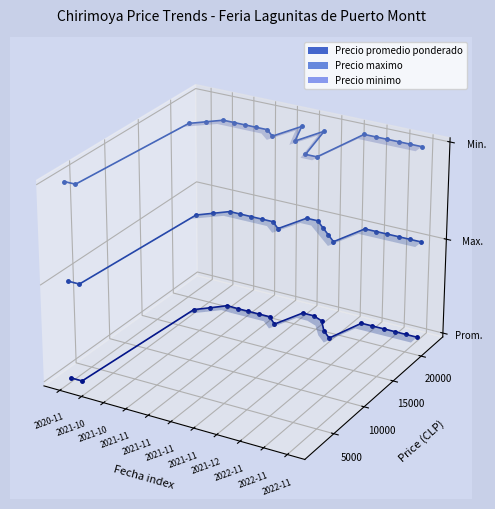

The value of Precio minimo at 2022-11 is 0.0. True or false?

False